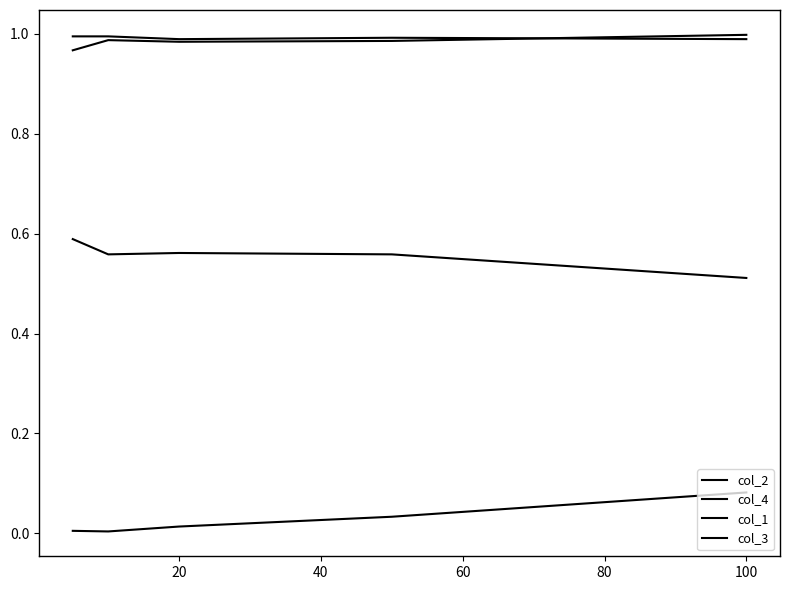

True or false: col_1 and col_2 cross at least once.

False